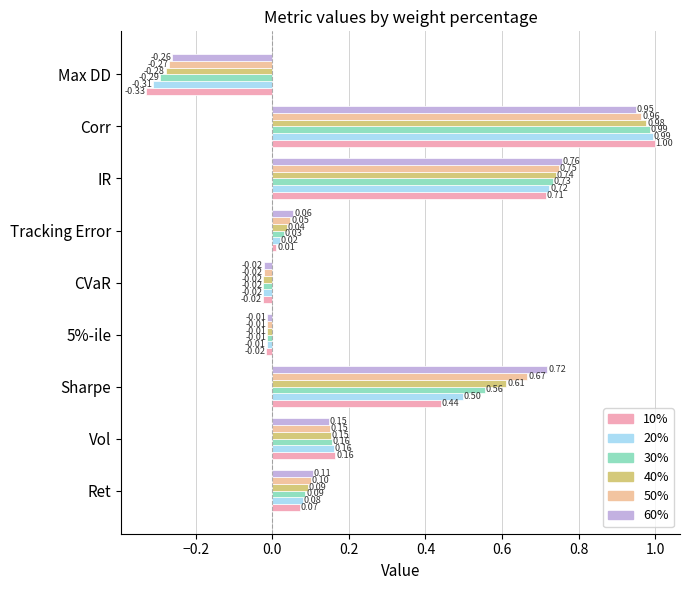

What position from the left is CVaR?

5